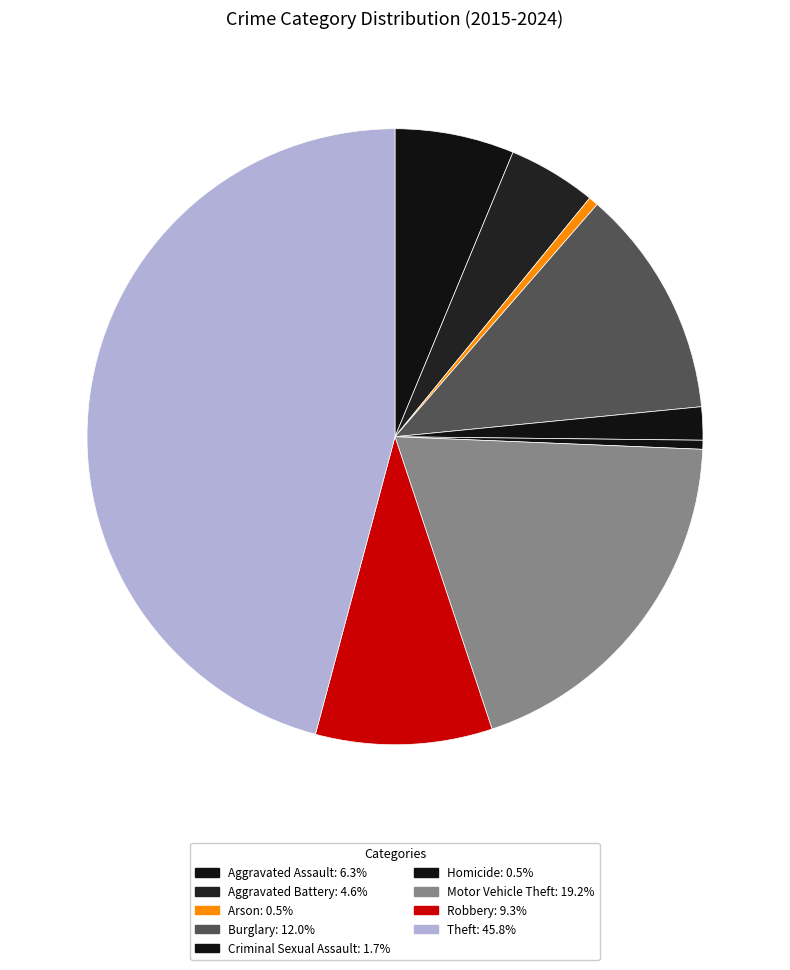

Count the number of slices in the pie.

9